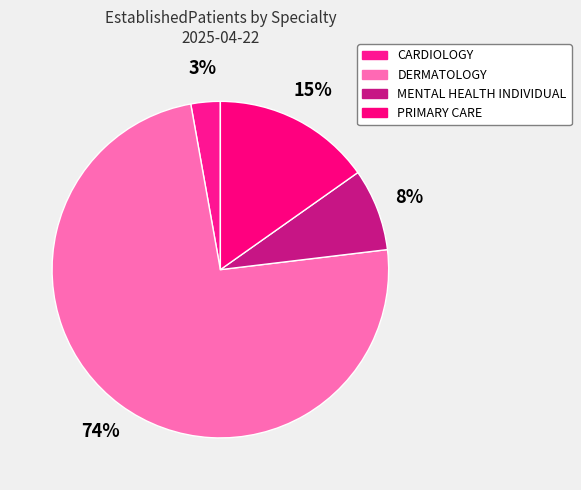

Does any single category account for the majority?

Yes